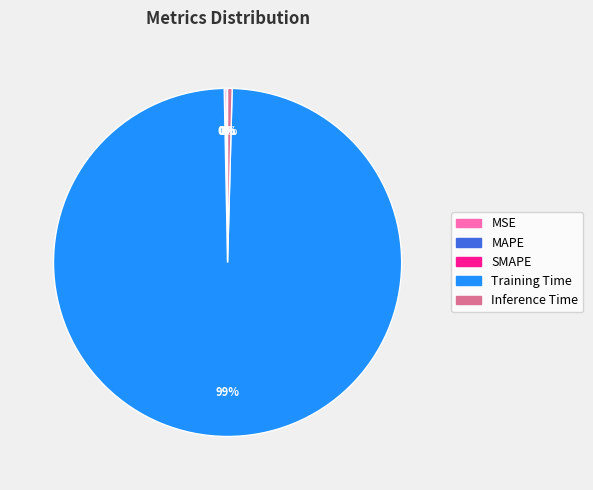

The Training Time slice represents 99% of the pie. True or false?

True